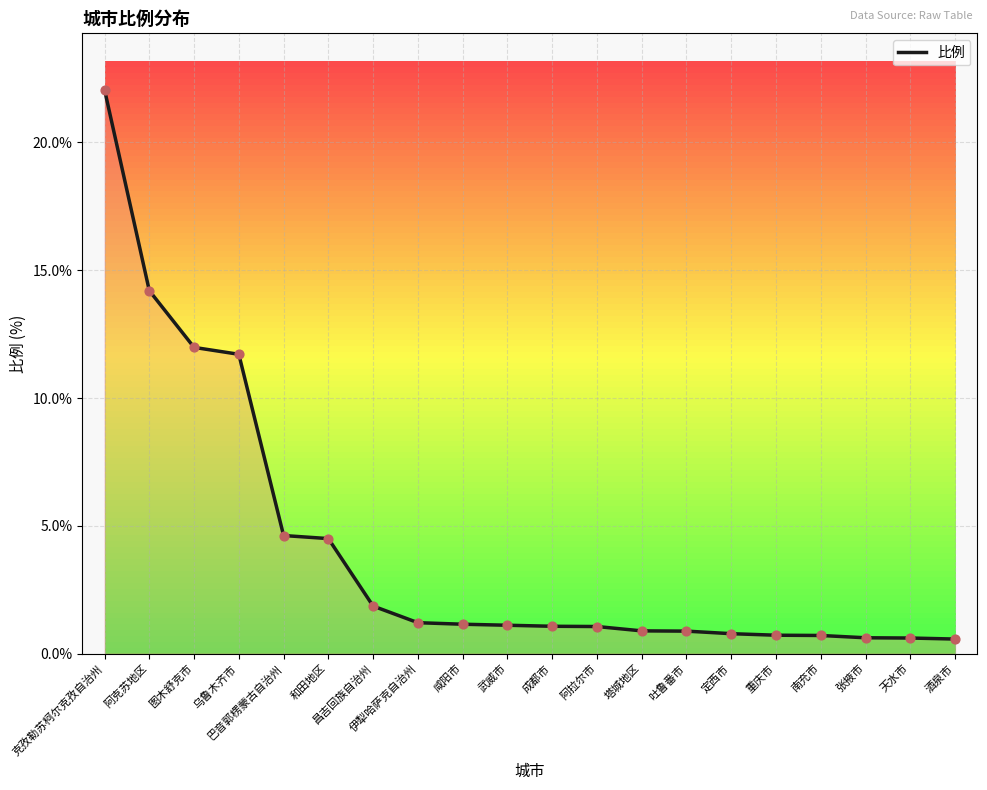

What is the change in value from 武威市 to 南充市?

-0.4